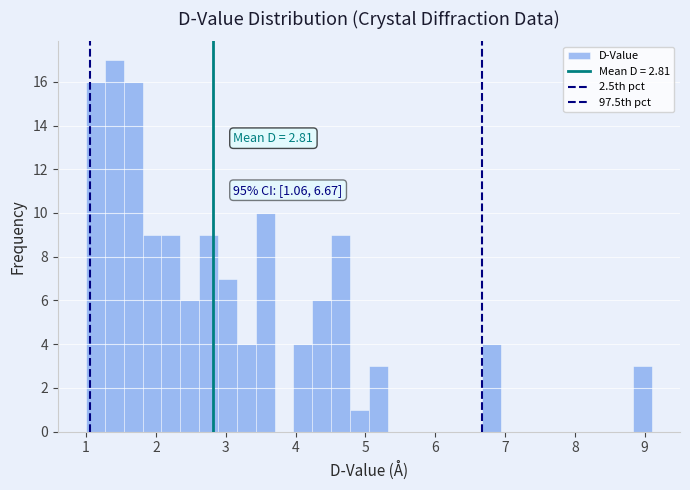

Read against the x-axis, roughly where is the centre of the tallest bar?

1.4